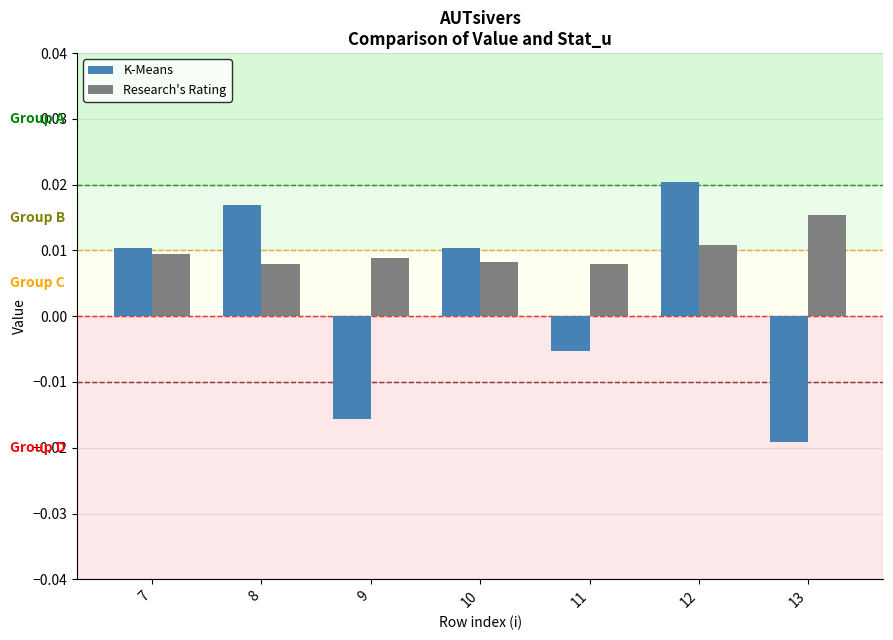

Rank the series at 8 from lowest to highest value.

Research's Rating, K-Means